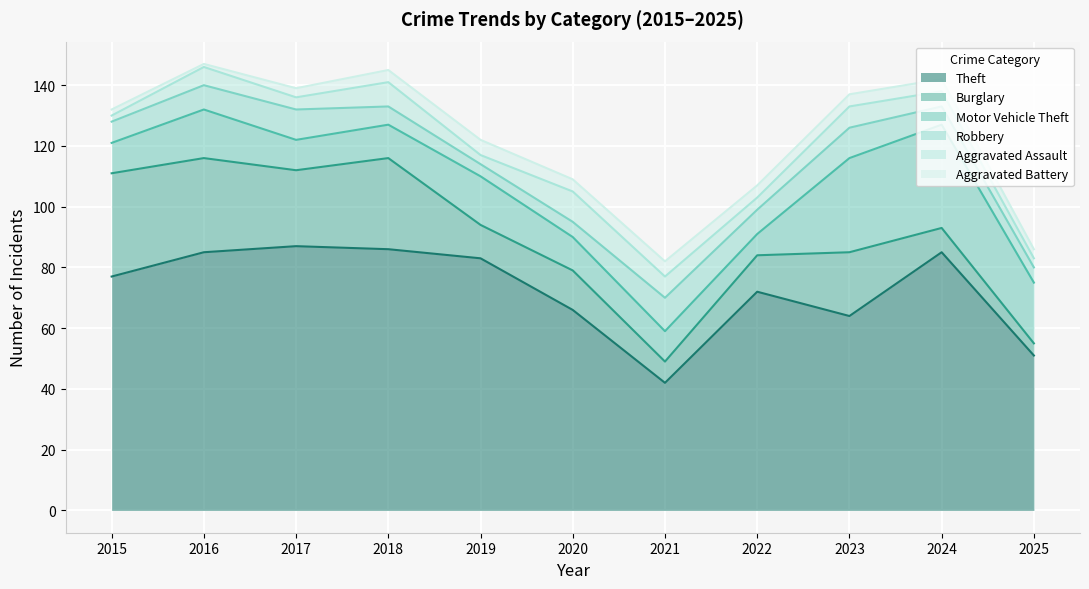

True or false: Robbery has more than 2 interior local peaks.

True